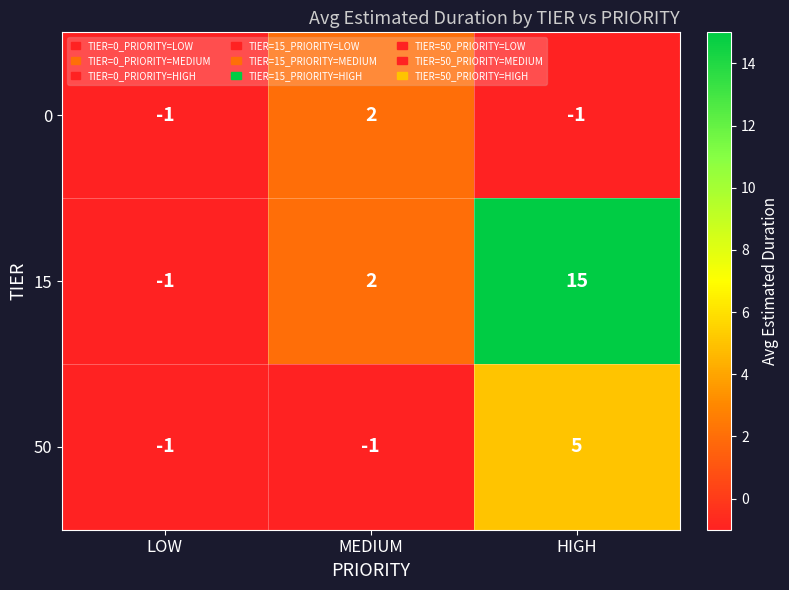

List the series in order of their overall mean, lowest first.

0, 50, 15